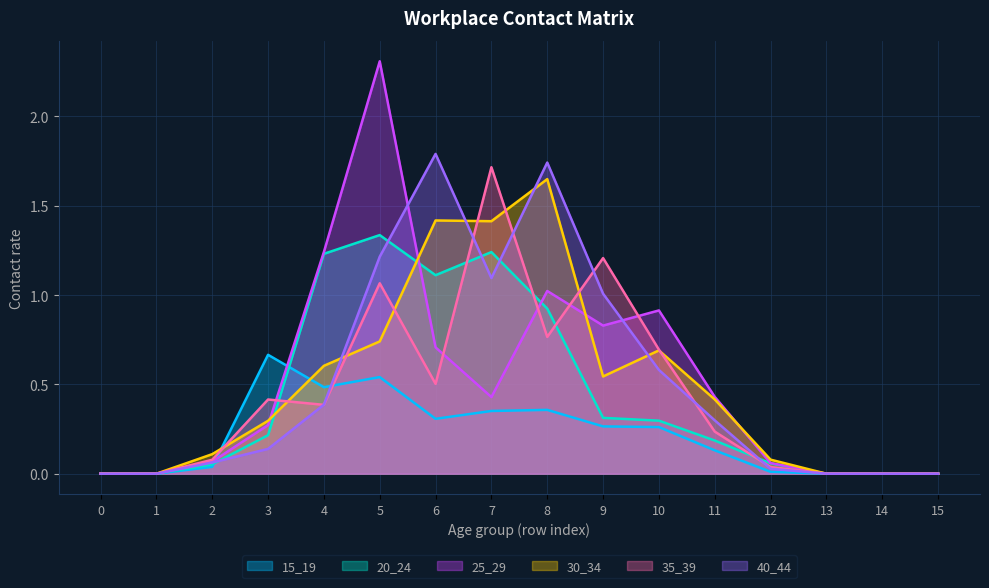

What is the sum of all 25_29 values?

8.3